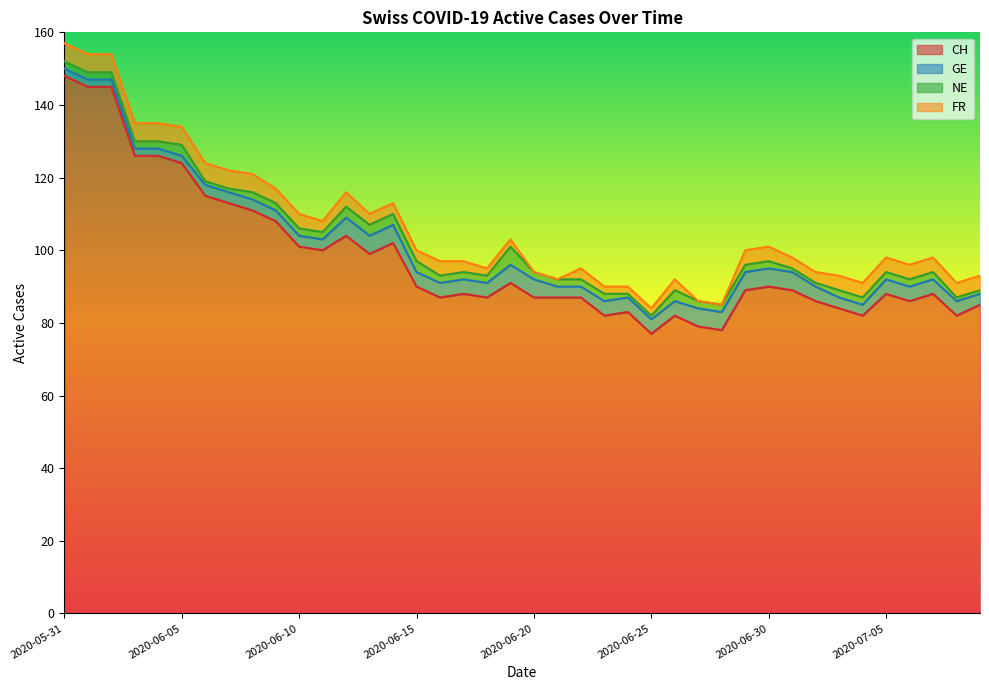

Read the NE value at 2020-07-09.

1